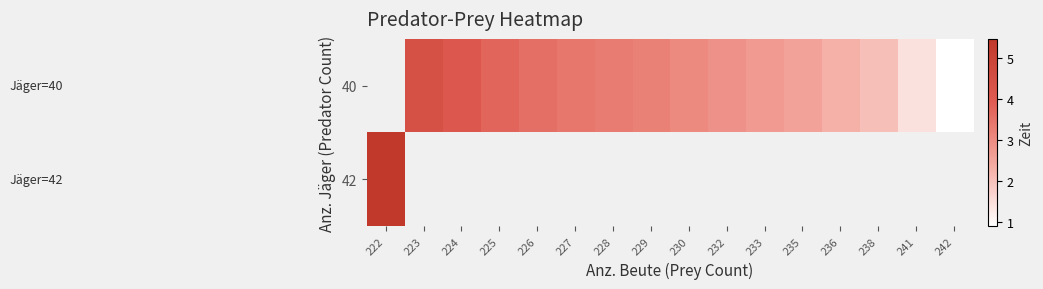

Rank the series by their maximum value, from lowest to highest.

40, 42